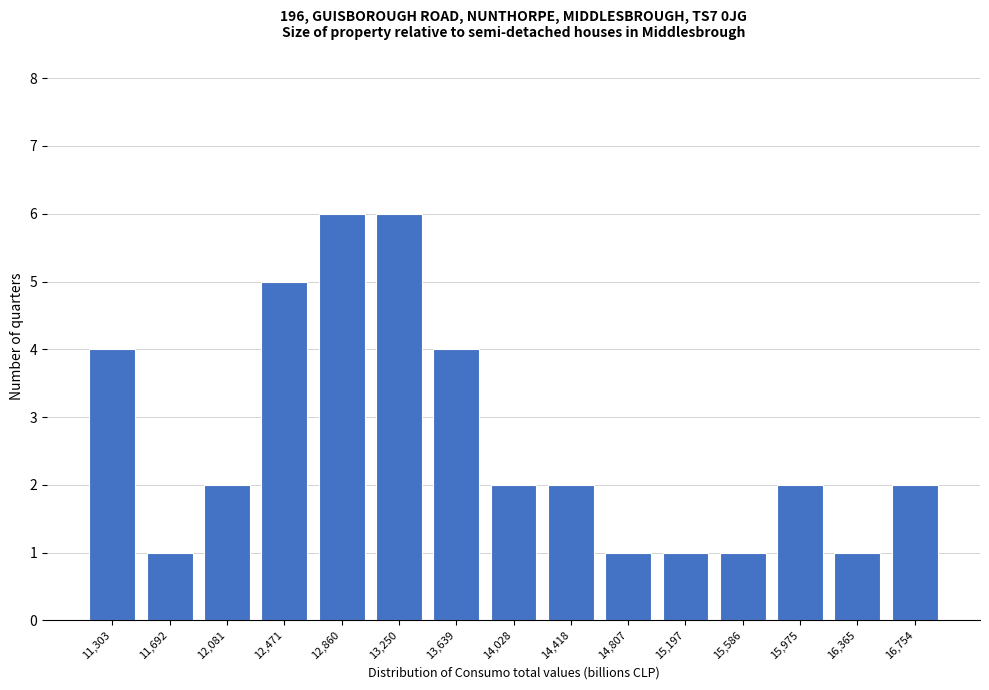

Reading right to left, list all the values displayed in this chart.

2	1	2	1	1	1	2	2	4	6	6	5	2	1	4